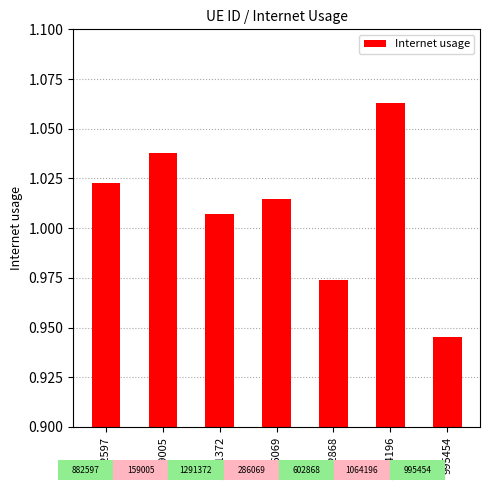

What is the label of the 6th bar from the right?

159005